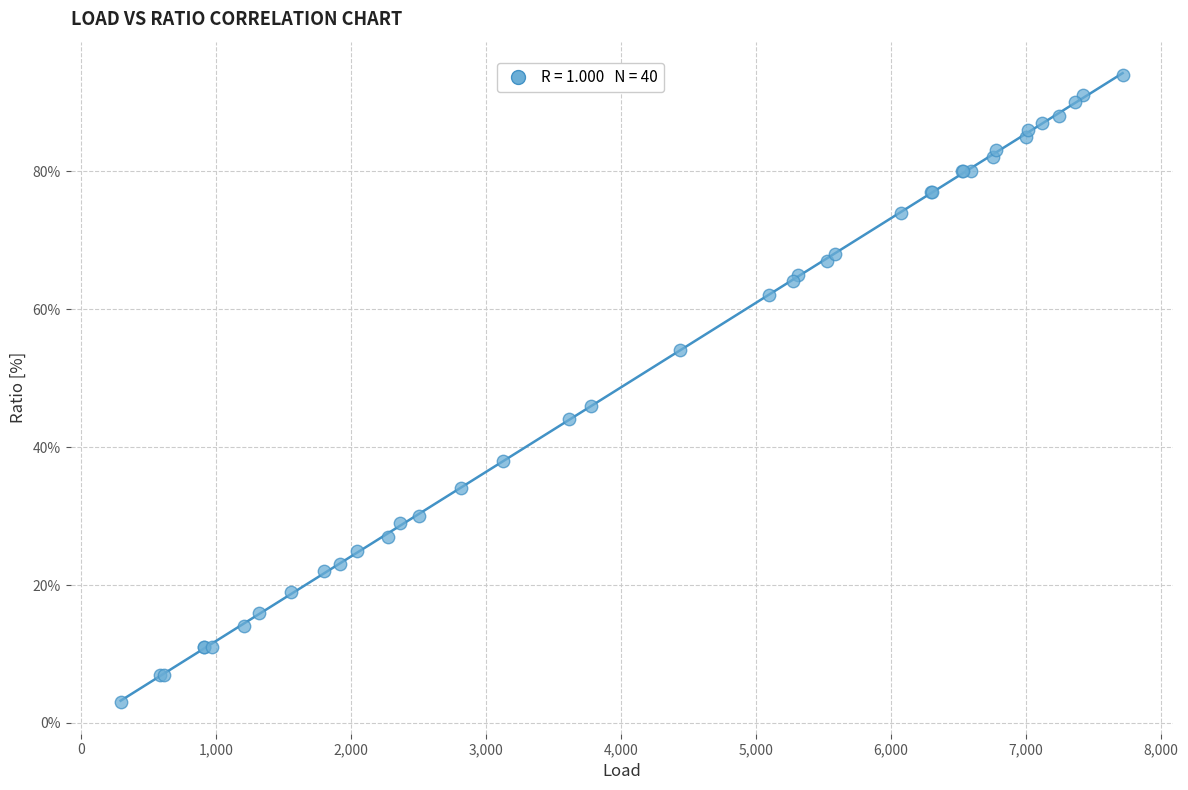

What Y value in the scatter plot is closest to 48?

46